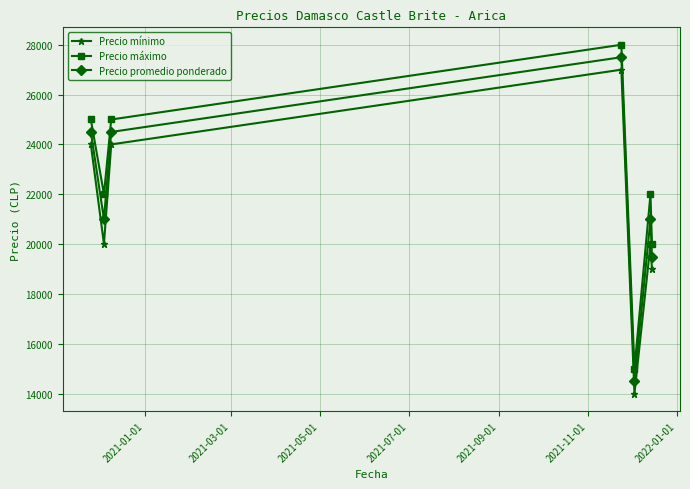

Reading left to right, transcribe all the data shown in this chart.

Precio mínimo: 24000	20000	24000	27000	14000	20000	19000
Precio máximo: 25000	22000	25000	28000	15000	22000	20000
Precio promedio ponderado: 24500	21000	24500	27500	14500	21000	19500